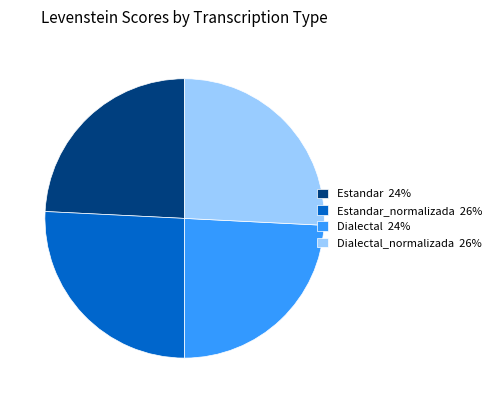

Count the number of slices in the pie.

4